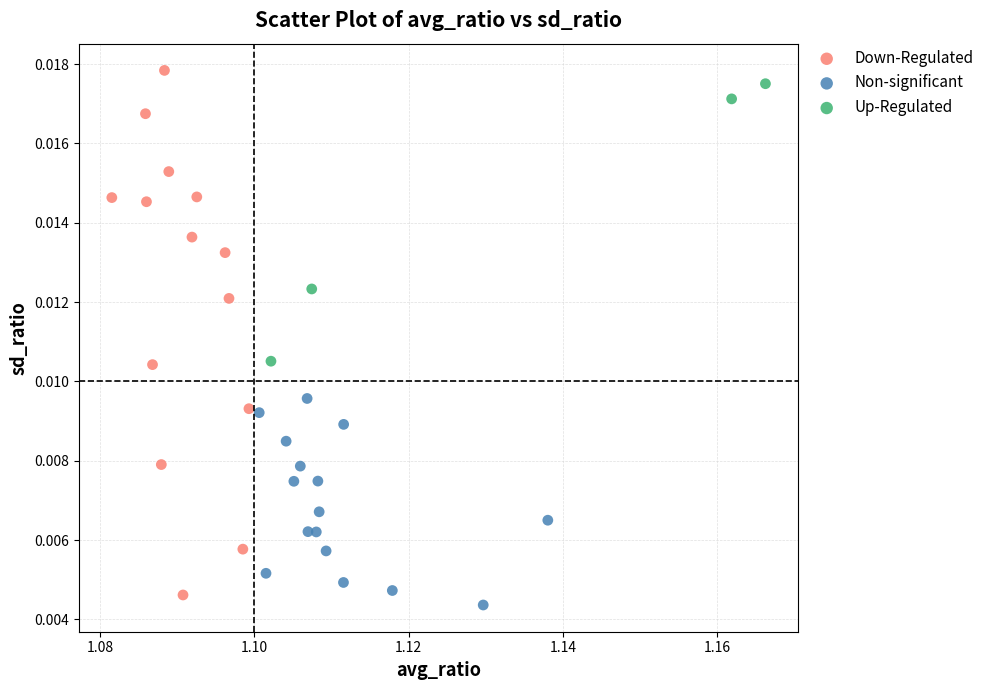

Which series contains the lowest Y value?

Non-significant